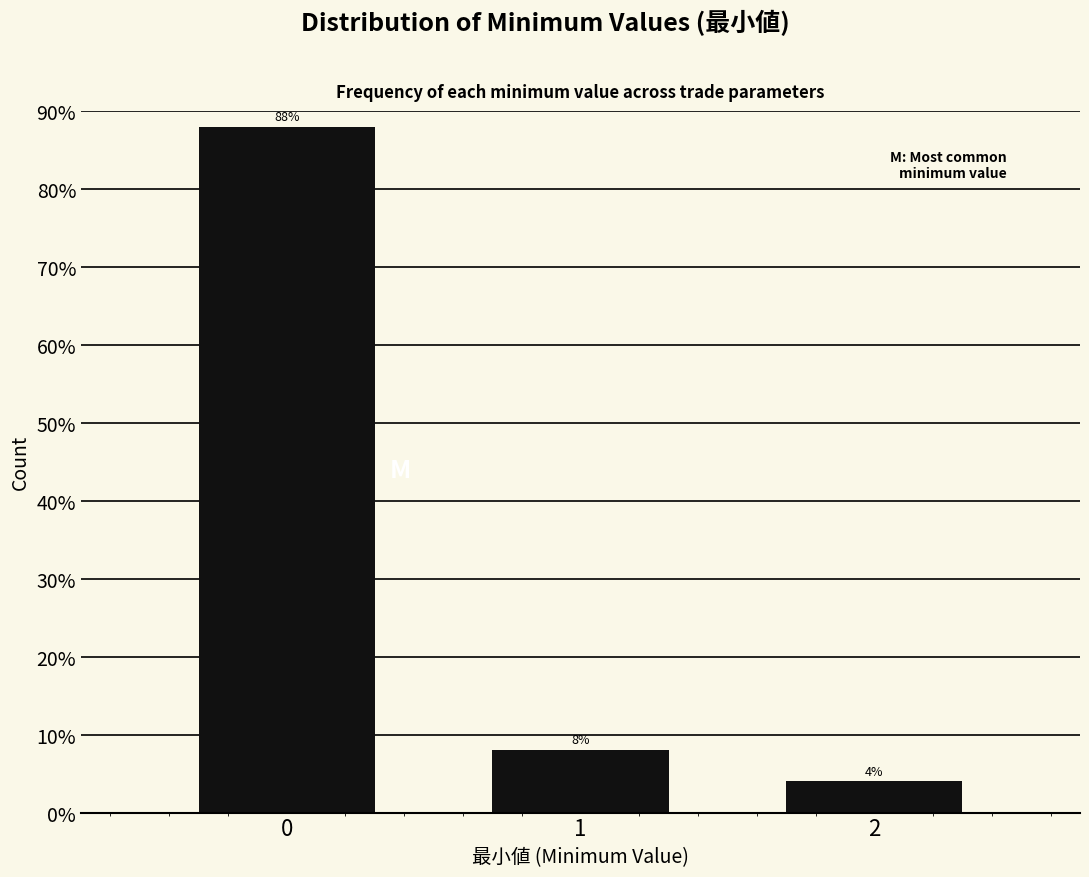

Reading right to left, transcribe all the data shown in this chart.

2=4	1=8	0=88